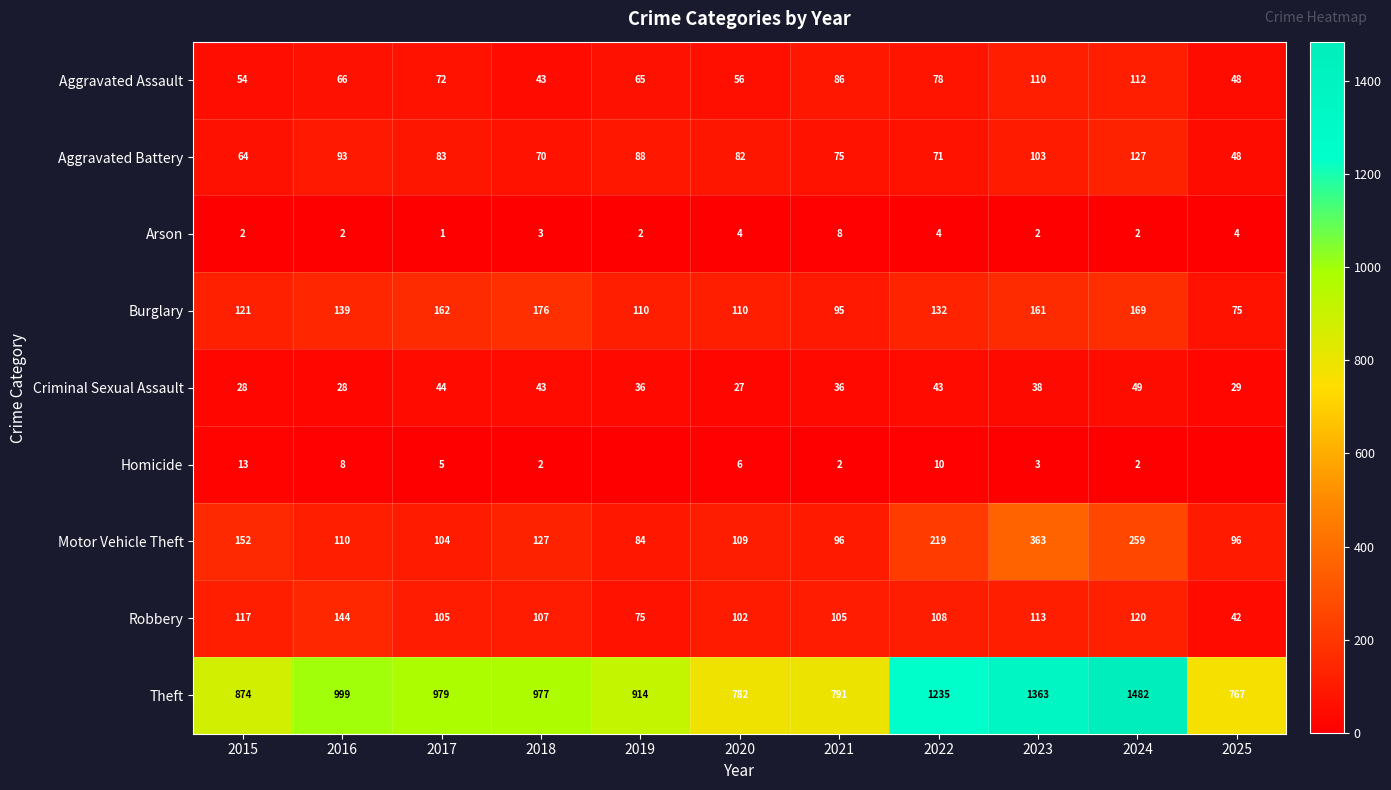

Between 2015 and 2020, which series saw the biggest shift?

Theft